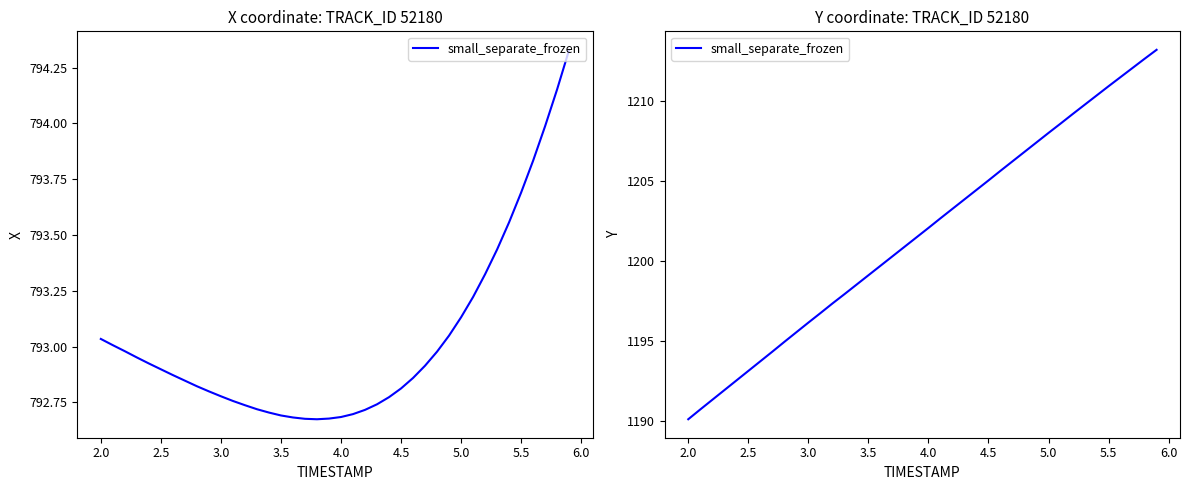

True or false: the data has more than 1 interior local peaks.

False